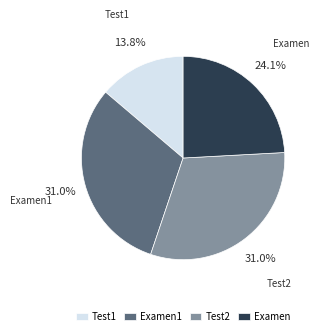

Between Test1 and Examen1, which is larger?

Examen1